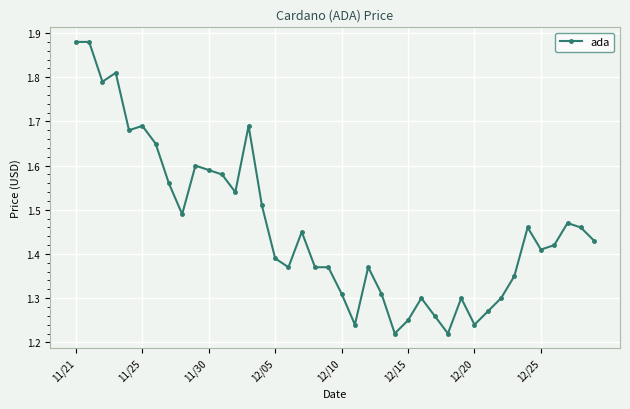

How many data points does each series have?

40